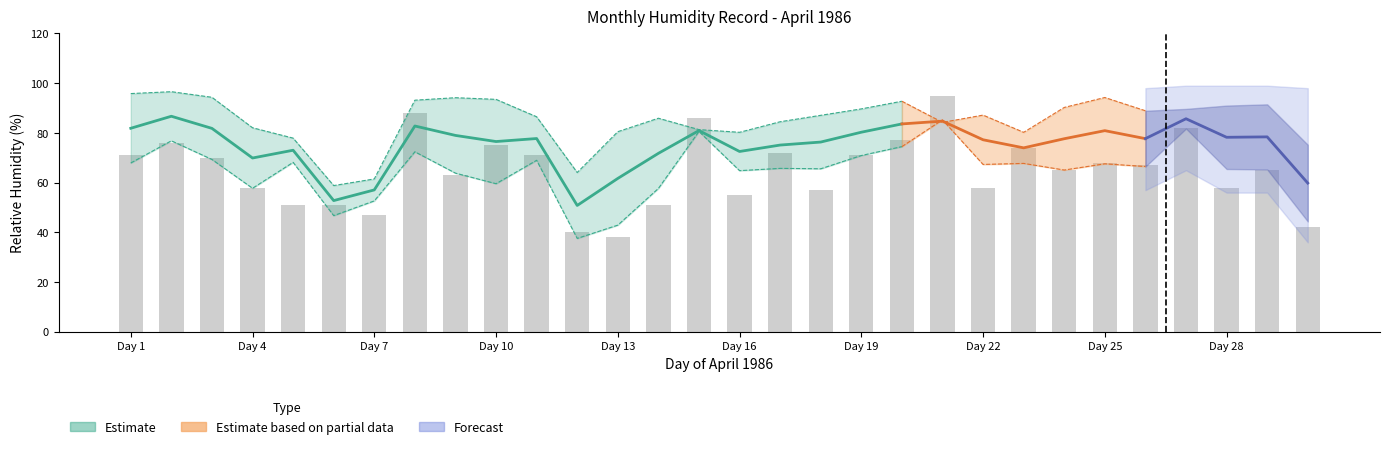

What value does the data have at 14?

86